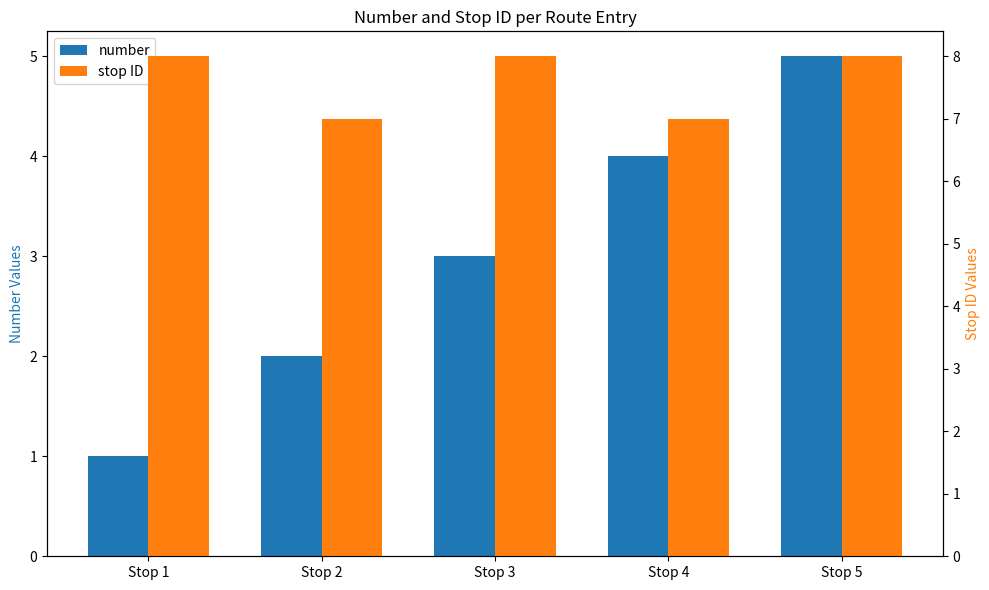

List the labels in order of stop ID value, smallest first.

Stop 2, Stop 4, Stop 1, Stop 3, Stop 5